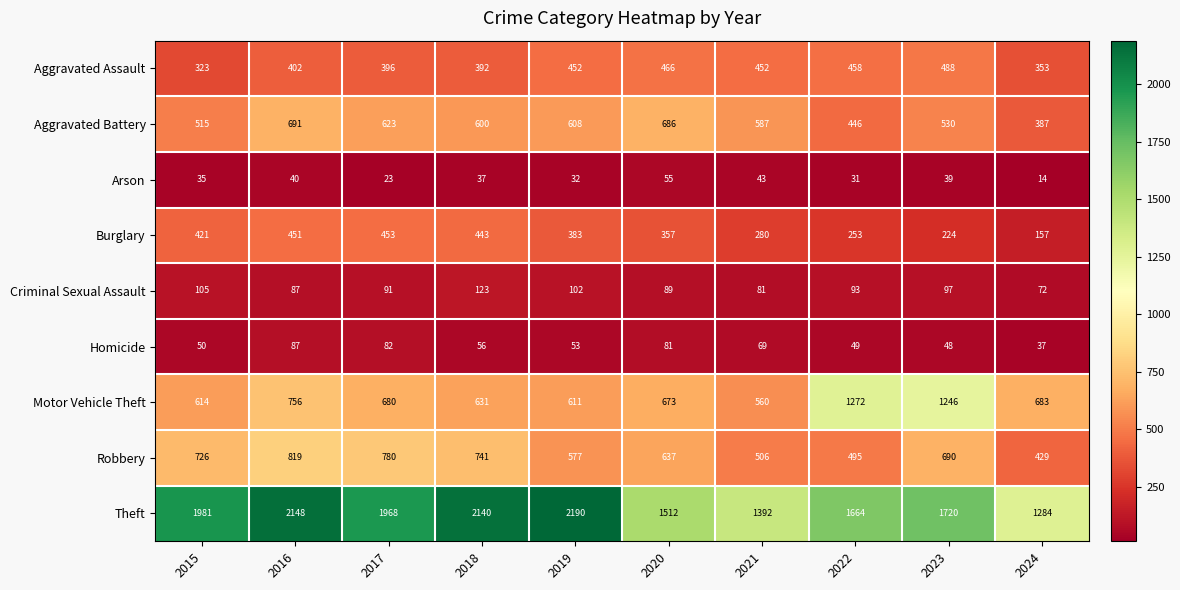

What is the difference between the maximum and minimum values in the Burglary series?

296